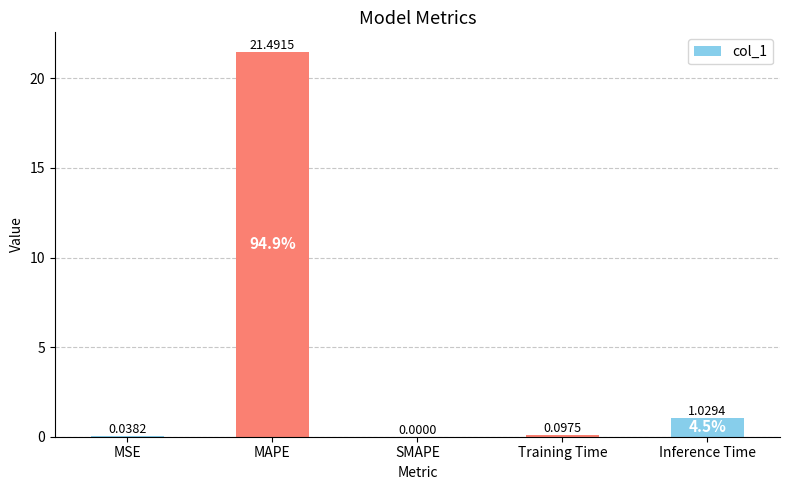

The chart shows a value of 0.0 at SMAPE. True or false?

True